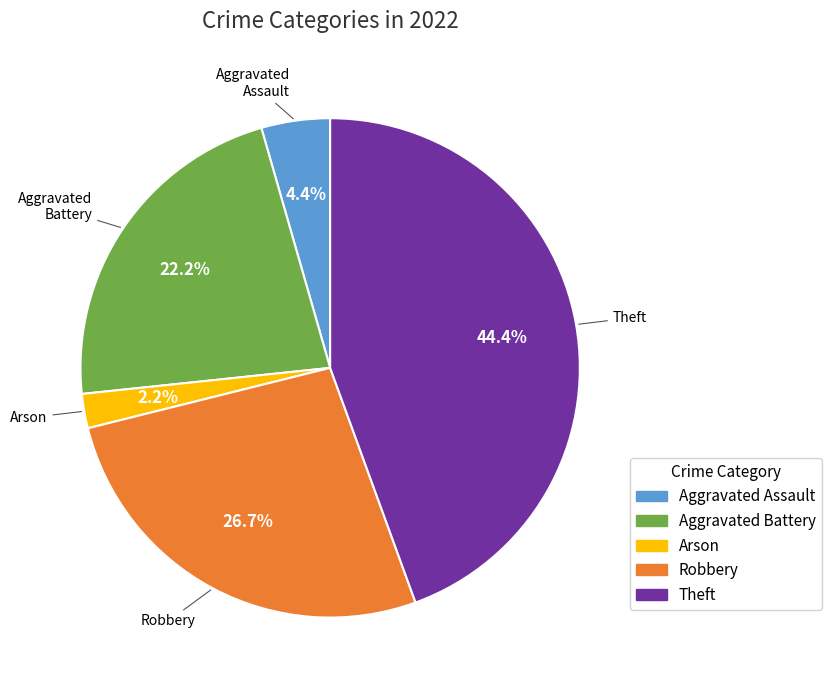

The Aggravated Battery slice represents 22% of the pie. True or false?

True